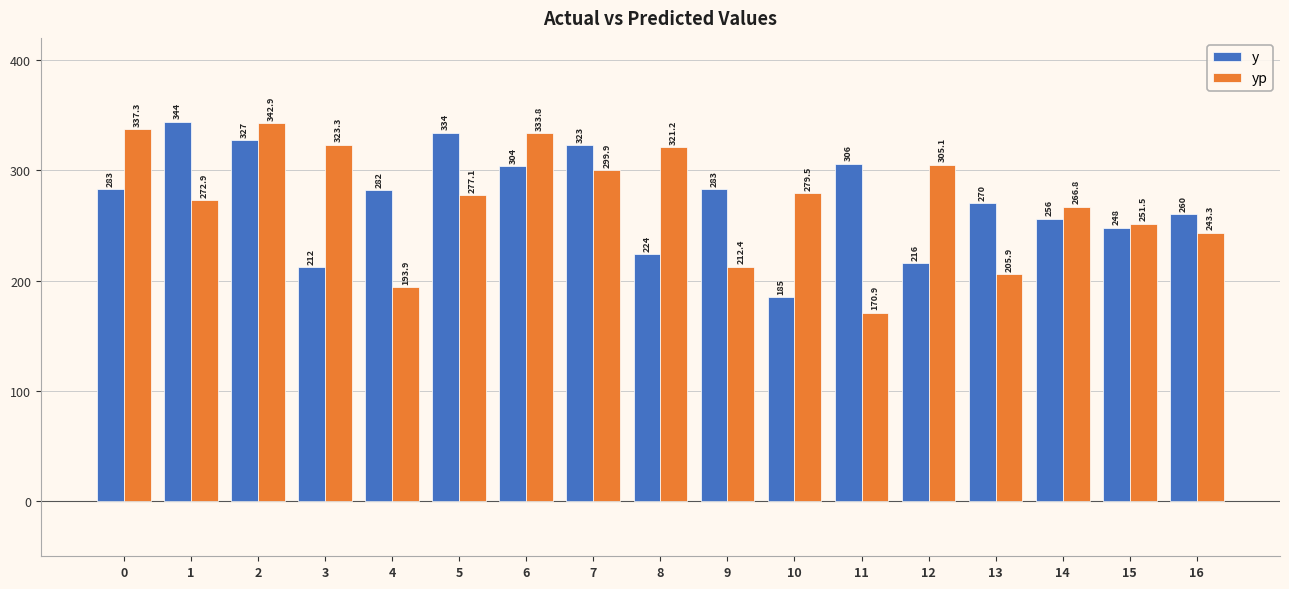

What is the highest value of the y series?

344.0